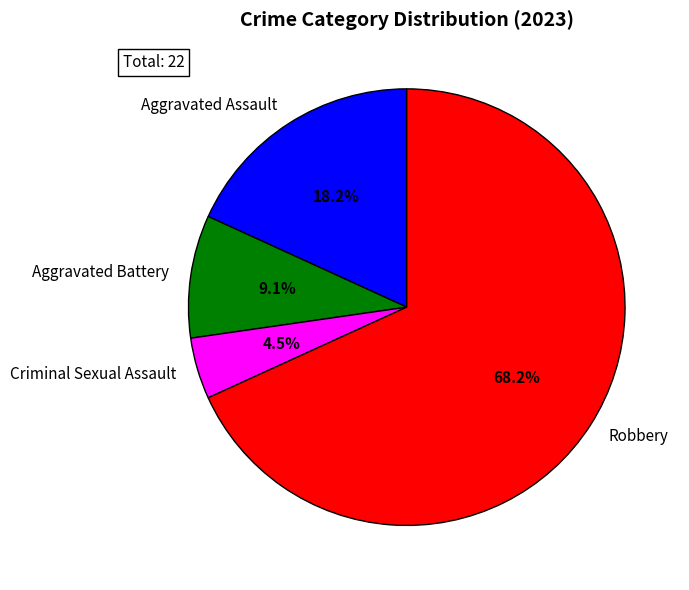

Is there any slice that represents more than half of the pie?

Yes